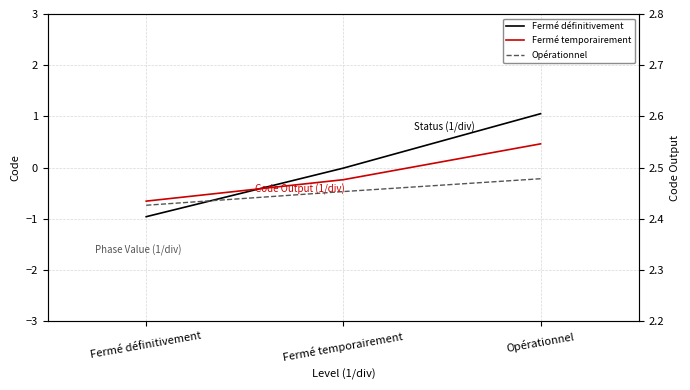

The value of Fermé temporairement at Fermé définitivement is -0.7. True or false?

True